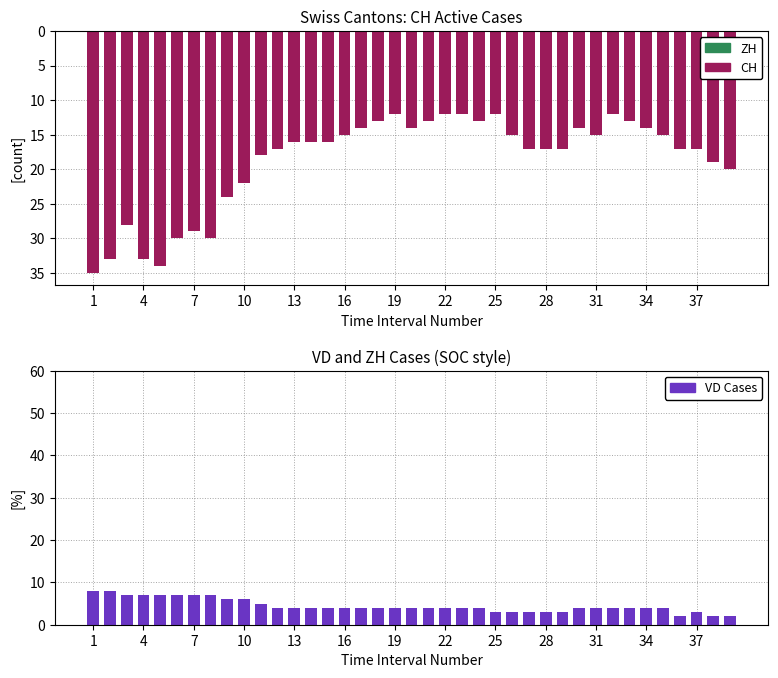

Which has a higher value, 37 or 34?

34